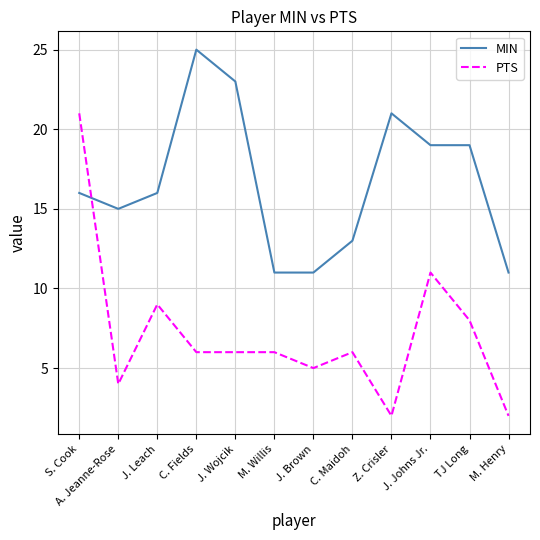

What is the total value across all series at C. Fields?

31